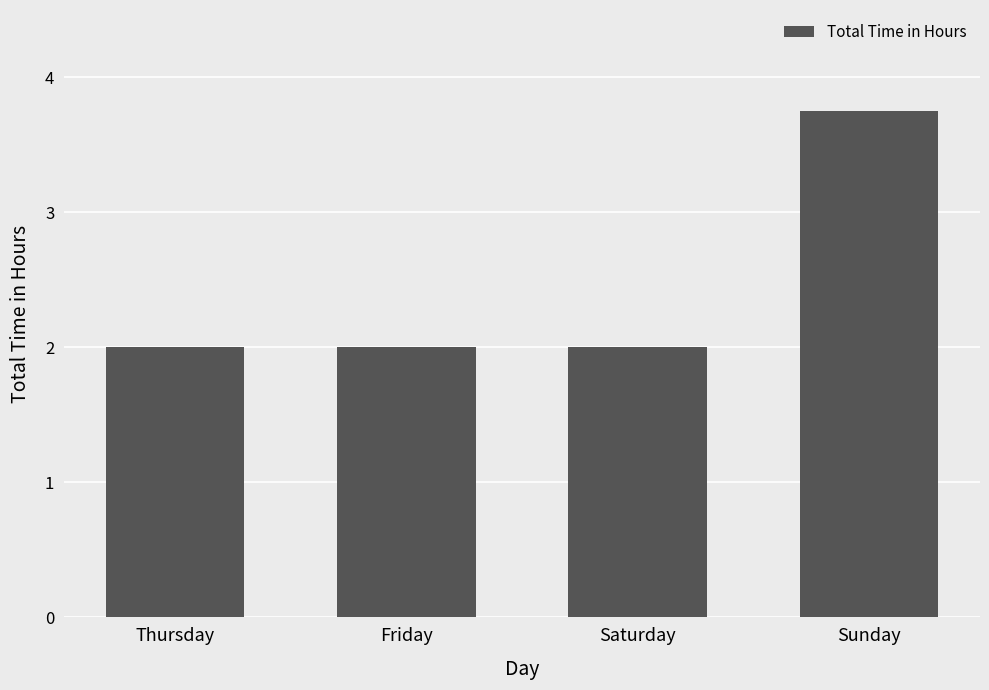

How many values are between 2 and 3?

3